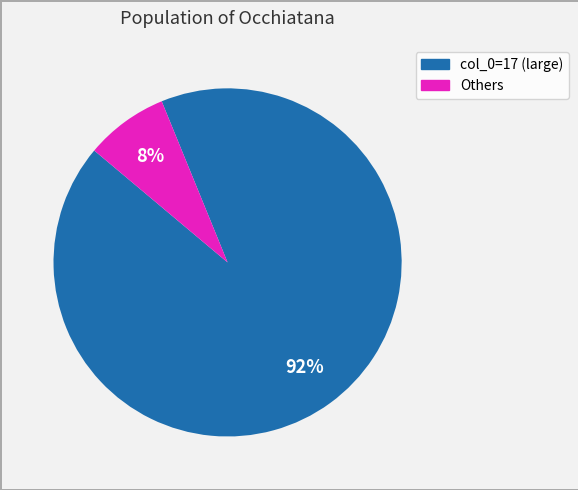

How many slices are in this pie chart?

2